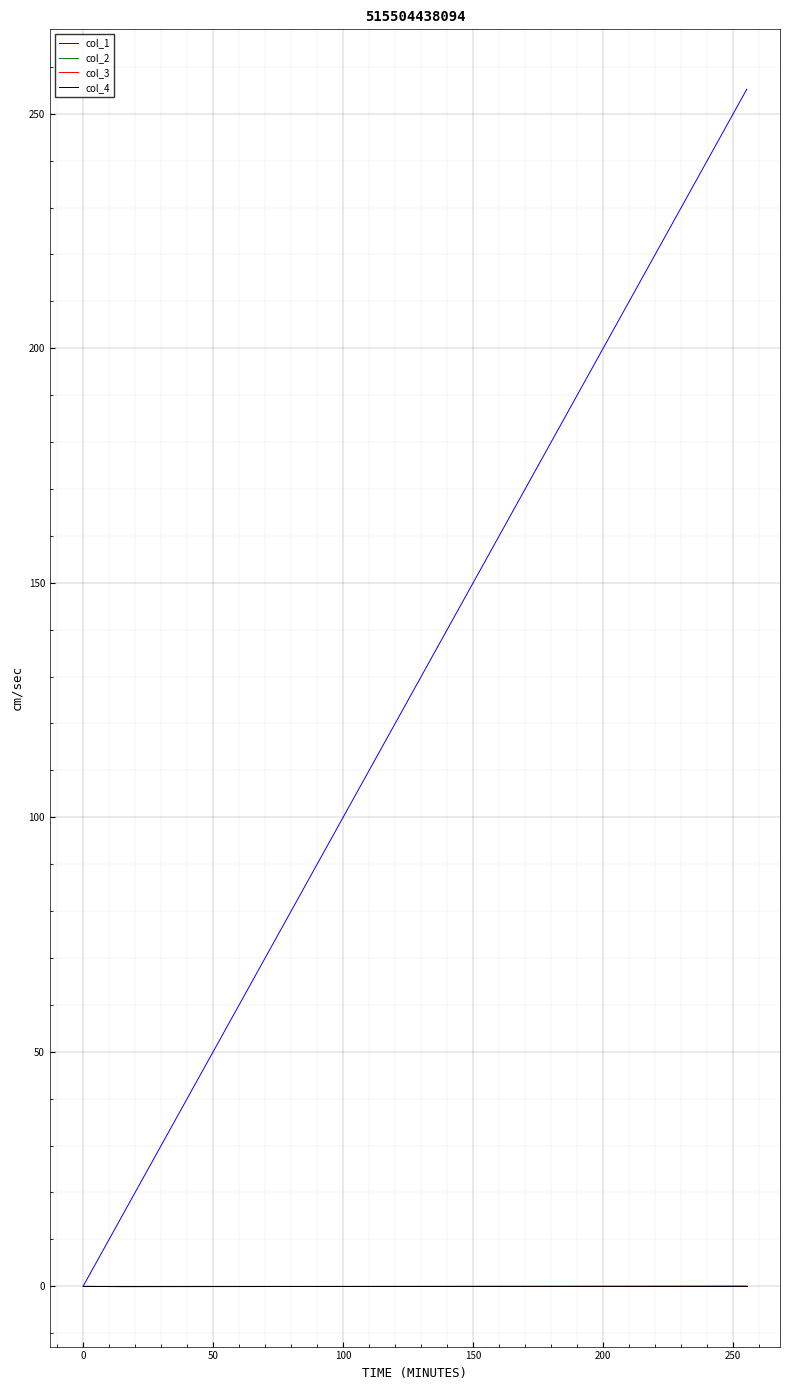

How many lines are shown in the chart?

4